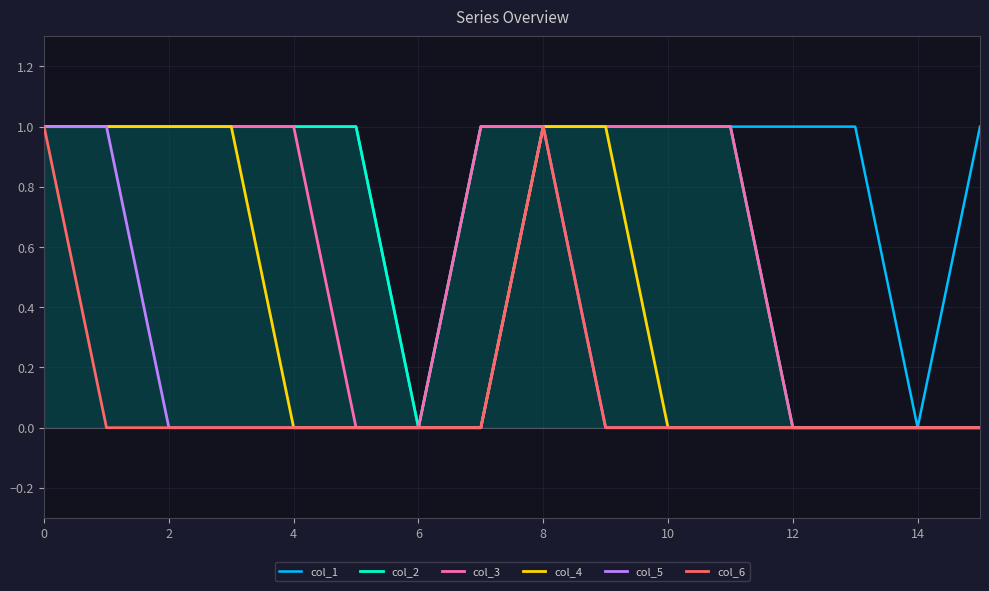

At which label is col_2 closest to 0?

6